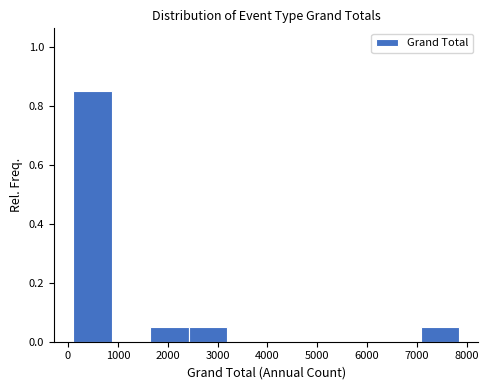

Which range on the x-axis has the tallest bar?

100 to 900